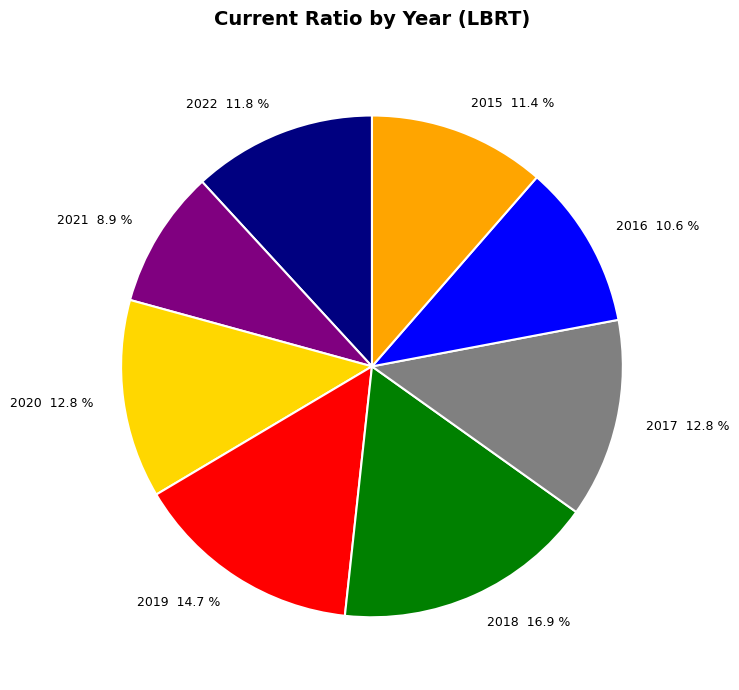

Combined, what portion of the pie is 2018 and 2020?

29.7%